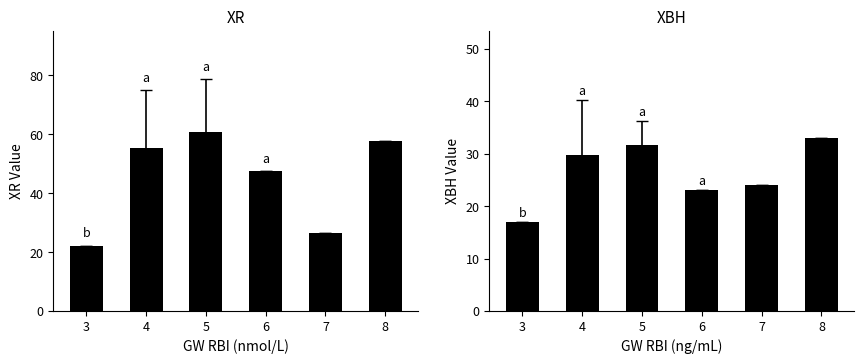

Are the bars horizontal?

No